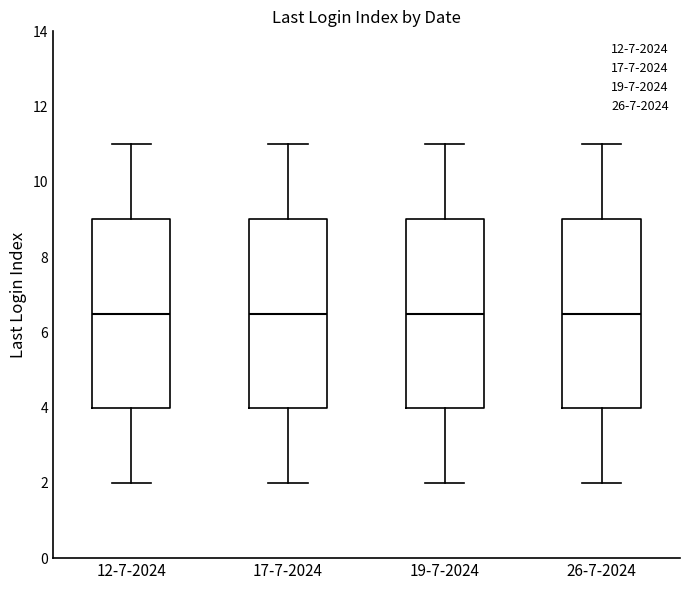

Where does the median line of the box for 17-7-2024 sit on the y-axis? The values are not printed on the chart, so give them approximately, as read against the axis.

6.6